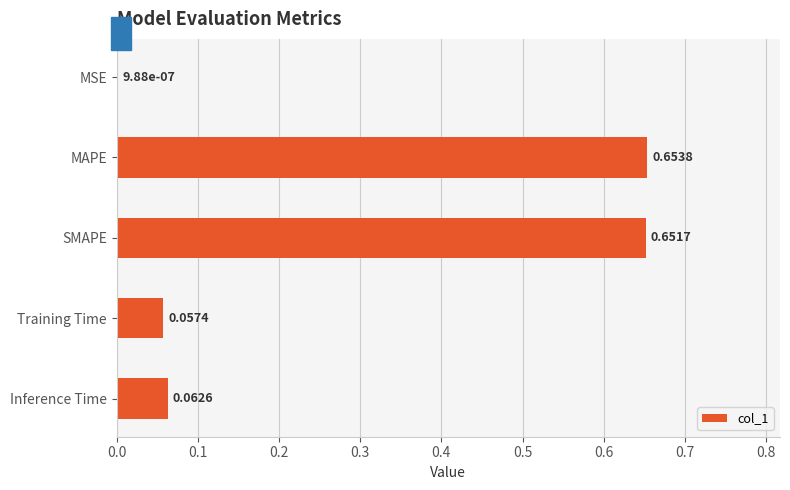

Which category has the highest value across all series?

MAPE